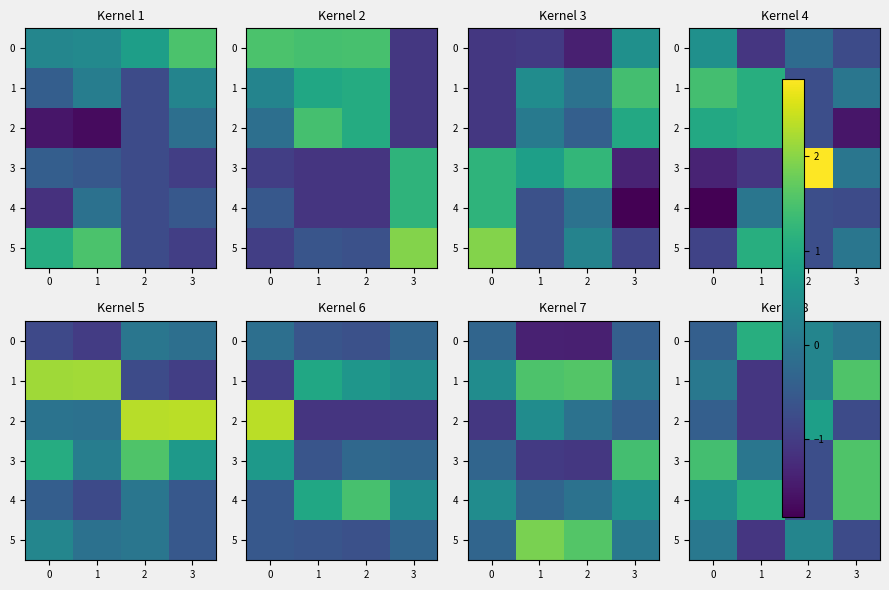

What is the difference between the maximum and second lowest values in the 2 series?

1.6